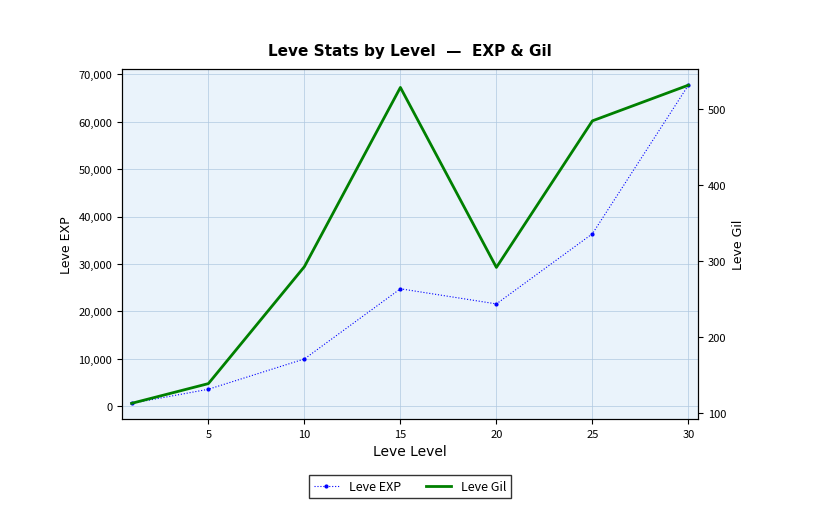

What is the sum of all Leve Gil values?

2383